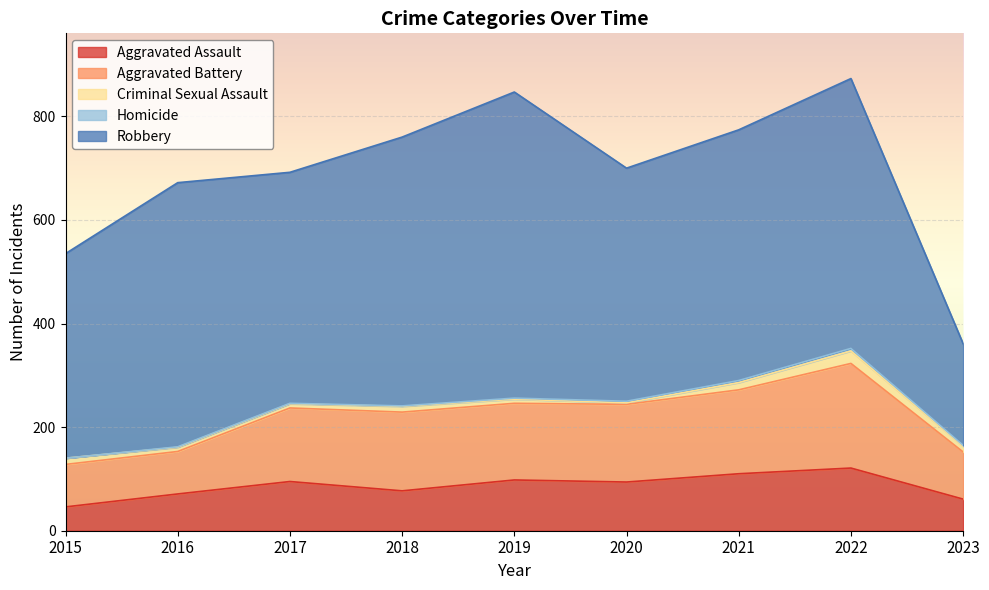

The Aggravated Assault series shows 71 at 2016. True or false?

True